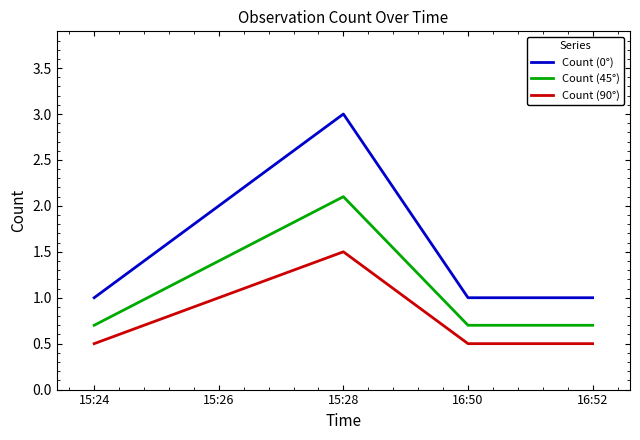

What position from the right is 16:50?

2